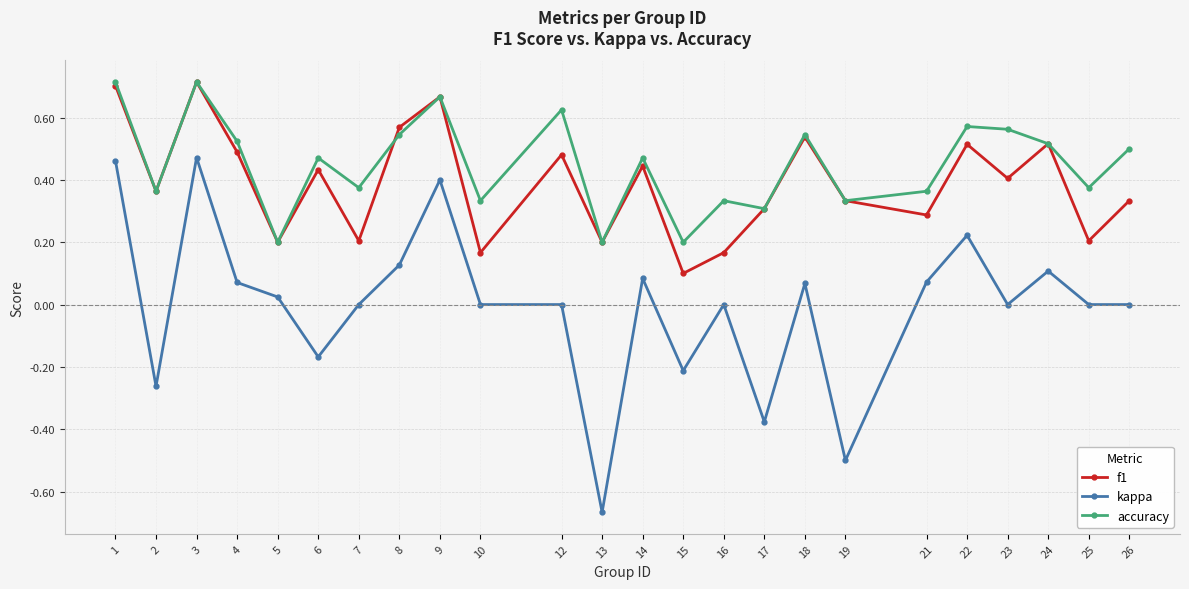

True or false: kappa has a value of 0.0 at 5.

True